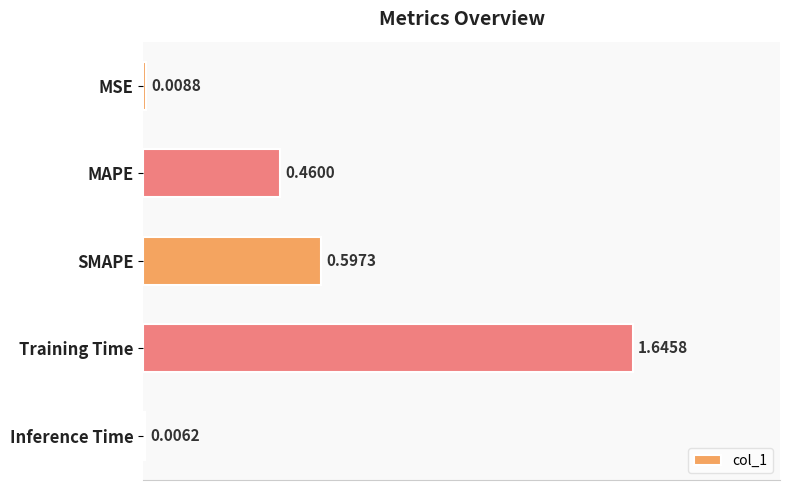

Which category has the highest value across all series?

Training Time